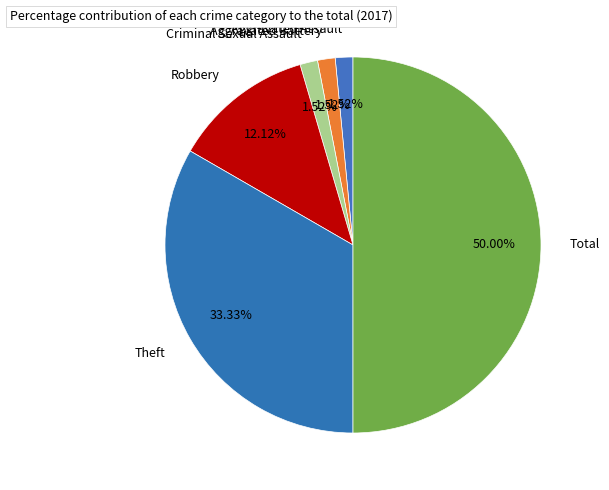

How many slices are in this pie chart?

6